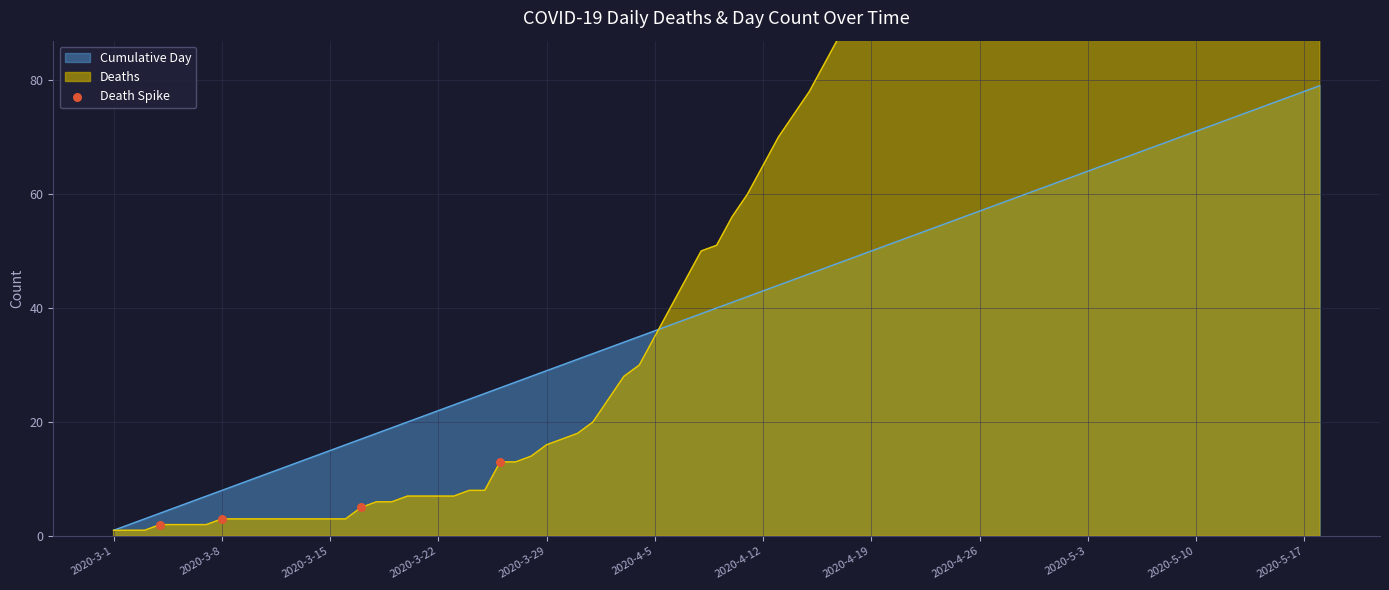

What is the highest value of the Cumulative Day series?

79